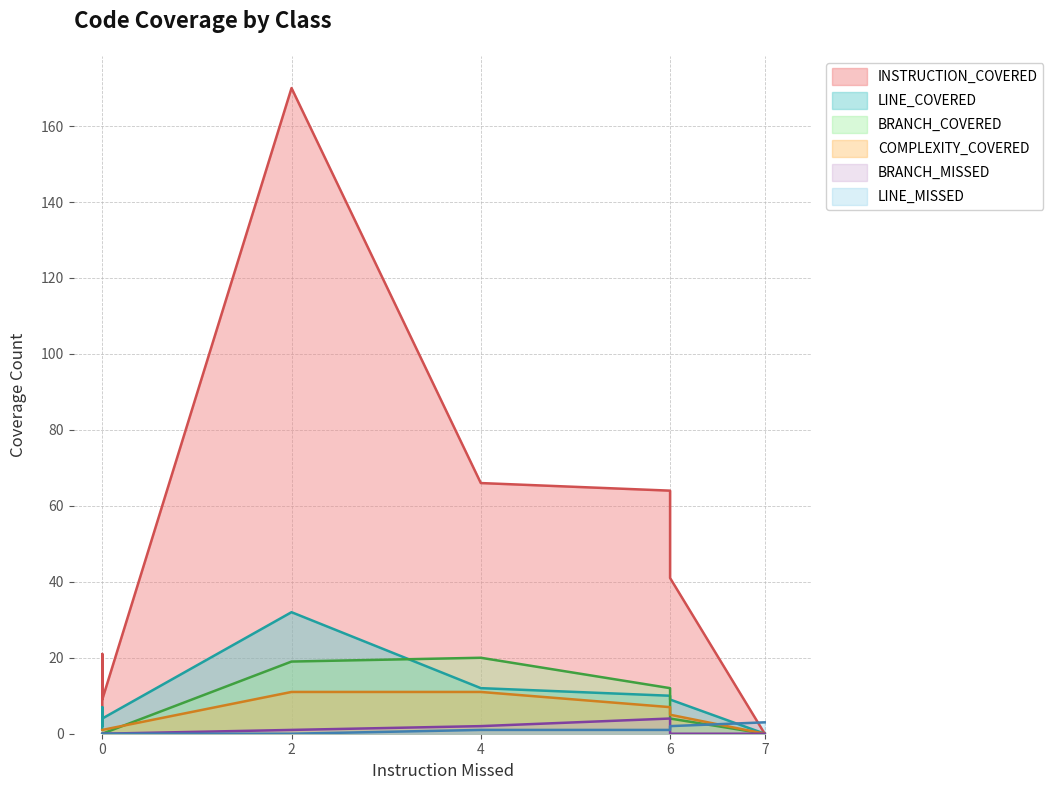

True or false: LINE_COVERED has more than 2 points higher than both neighbors.

True